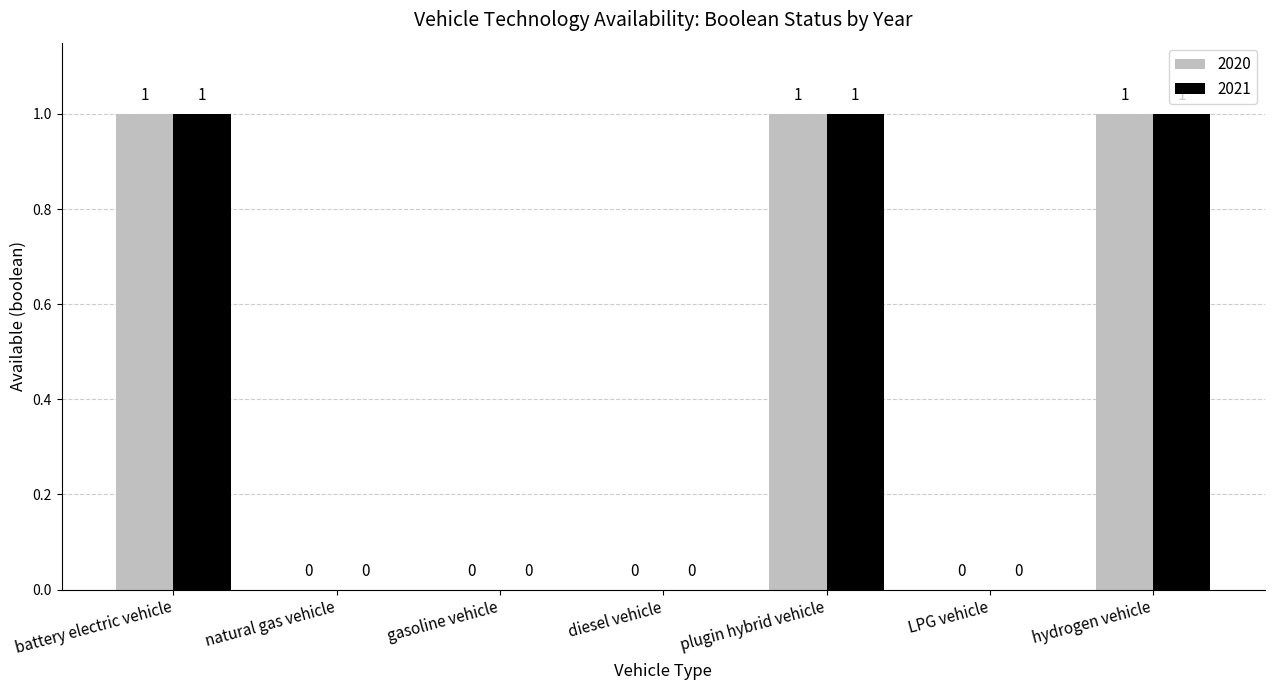

What is the sum of all 2020 values?

3